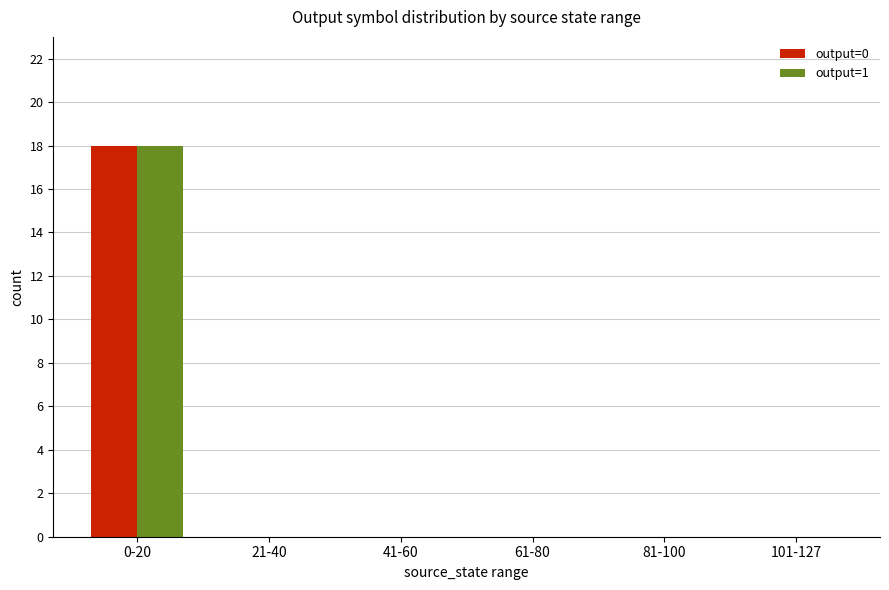

The value of output=1 at 21-40 is 9. True or false?

False